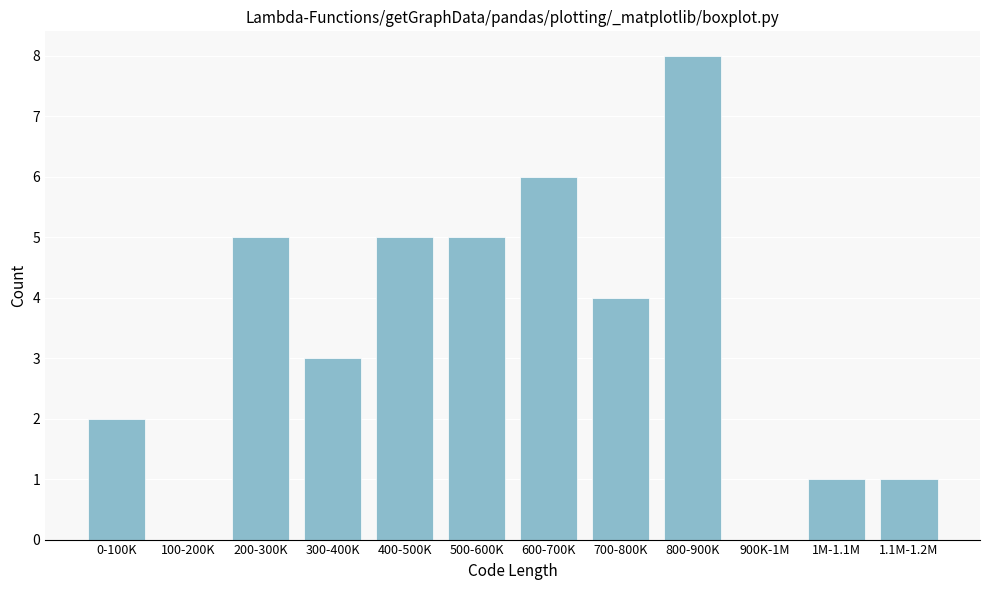

Reading right to left, list all the values displayed in this chart.

1.1M-1.2M=1	1M-1.1M=1	900K-1M=0	800-900K=8	700-800K=4	600-700K=6	500-600K=5	400-500K=5	300-400K=3	200-300K=5	100-200K=0	0-100K=2